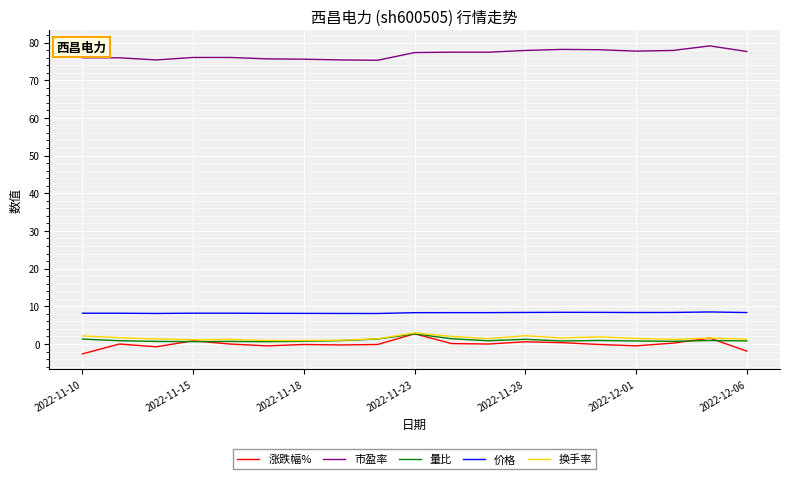

Which series has the largest total across all categories?

市盈率